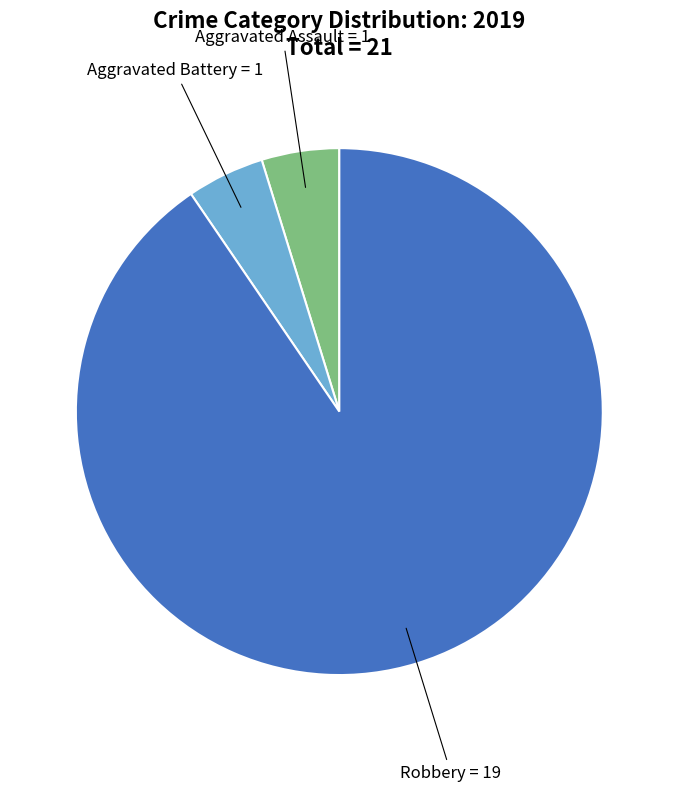

Is there a majority slice in this chart?

Yes